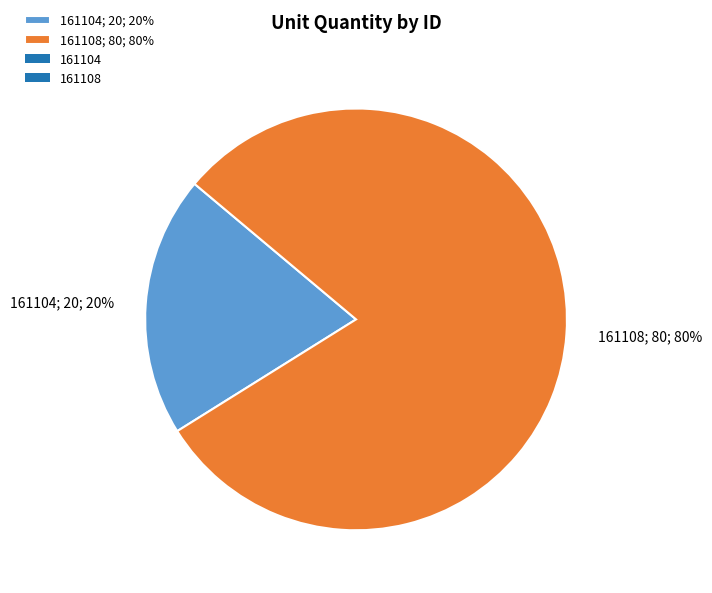

To the nearest percent, what is the difference between the 161108 and 161104 slice percentages?

60%